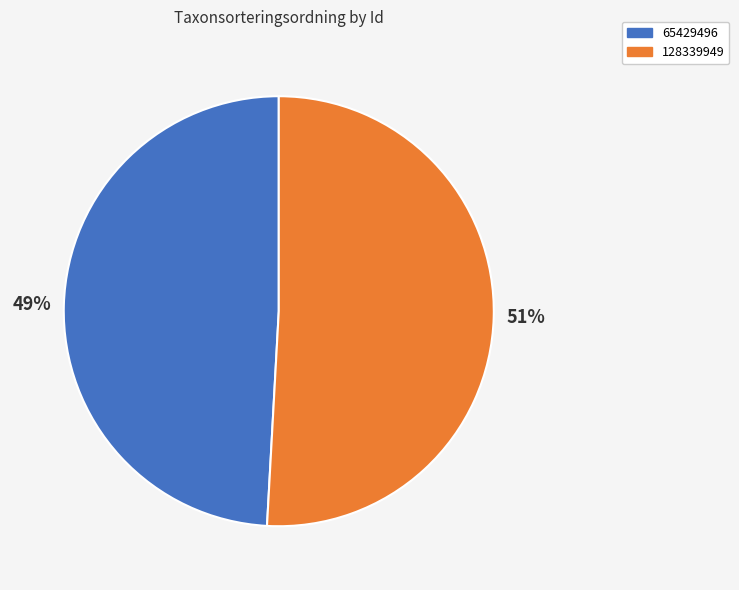

To the nearest percent, what percentage of the pie is 128339949?

51%